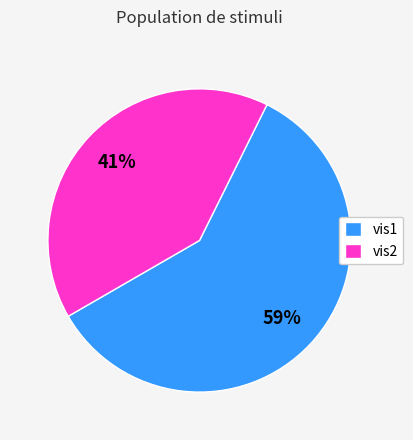

Between vis1 and vis2, which is larger?

vis1